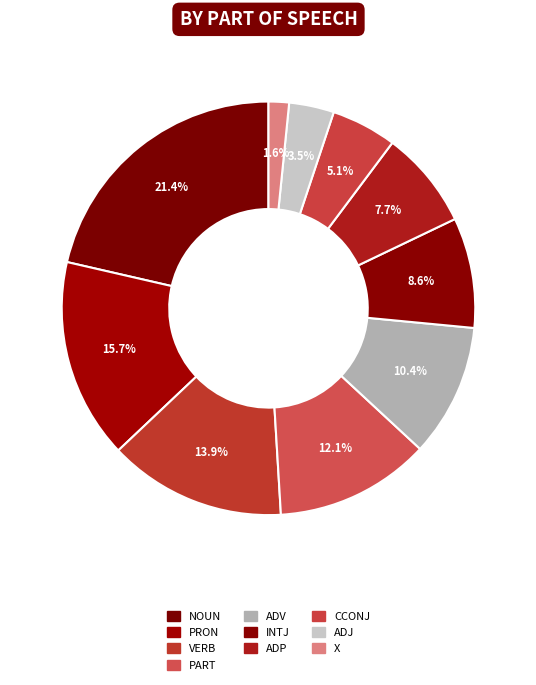

True or false: ADJ accounts for 4% of the total.

True